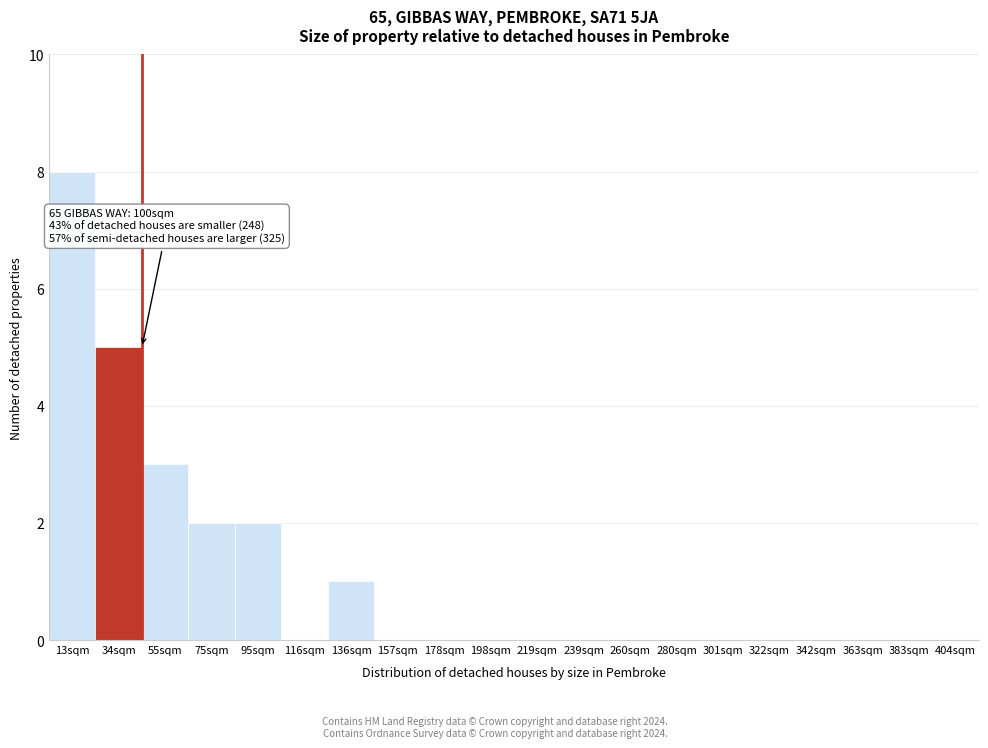

Reading left to right, list all the values displayed in this chart.

13sqm=8	34sqm=5	55sqm=3	75sqm=2	95sqm=2	116sqm=0	136sqm=1	157sqm=0	178sqm=0	198sqm=0	219sqm=0	239sqm=0	260sqm=0	280sqm=0	301sqm=0	322sqm=0	342sqm=0	363sqm=0	383sqm=0	404sqm=0